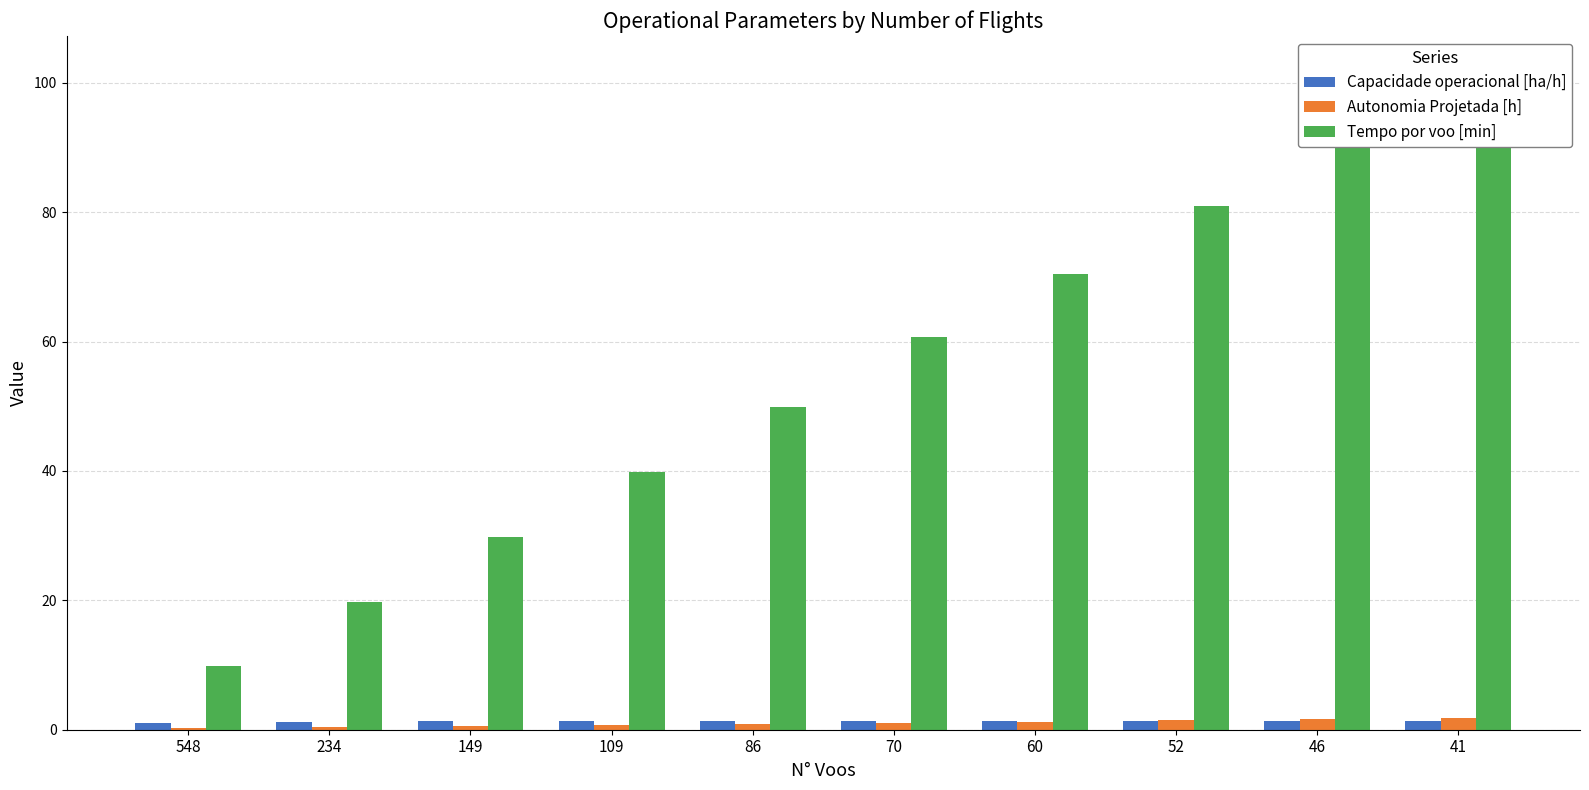

At which label does Capacidade operacional [ha/h] first exceed 1?

234